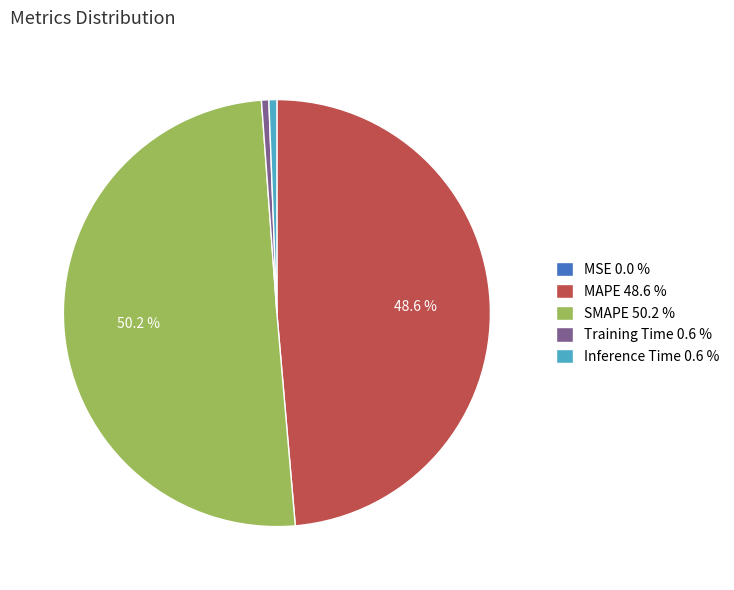

Does Training Time 0.6 % represent more than half of the total?

No